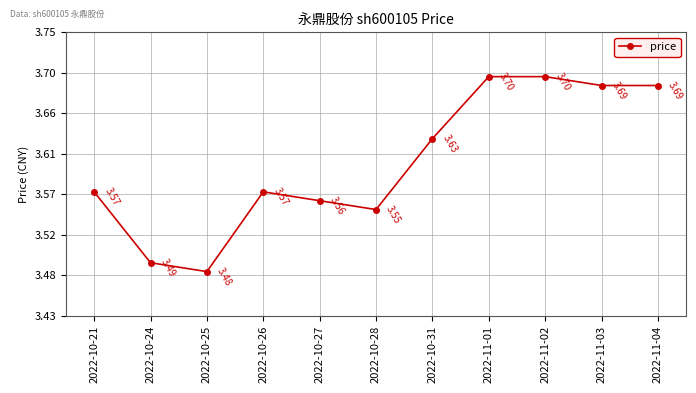

Does the chart have visible grid lines?

Yes